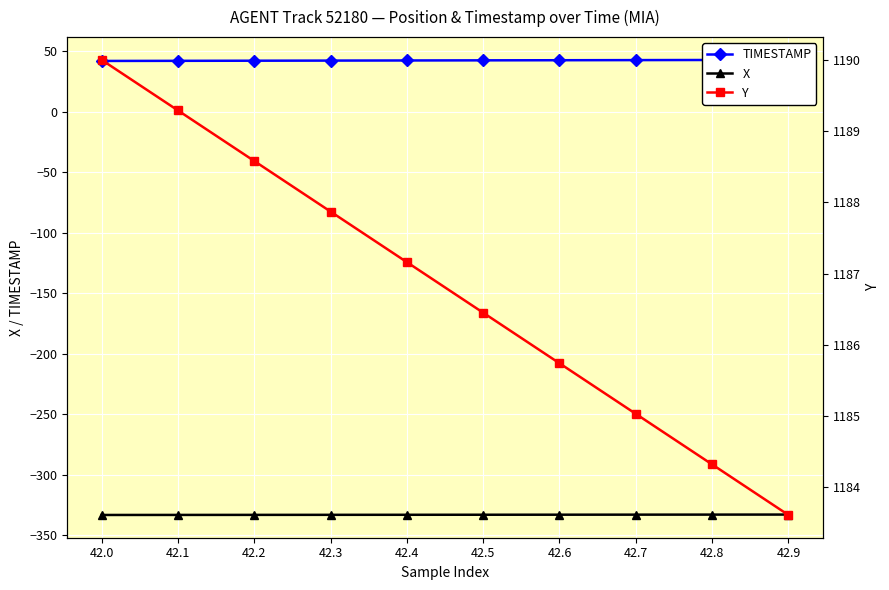

Which series has the largest total across all categories?

Y